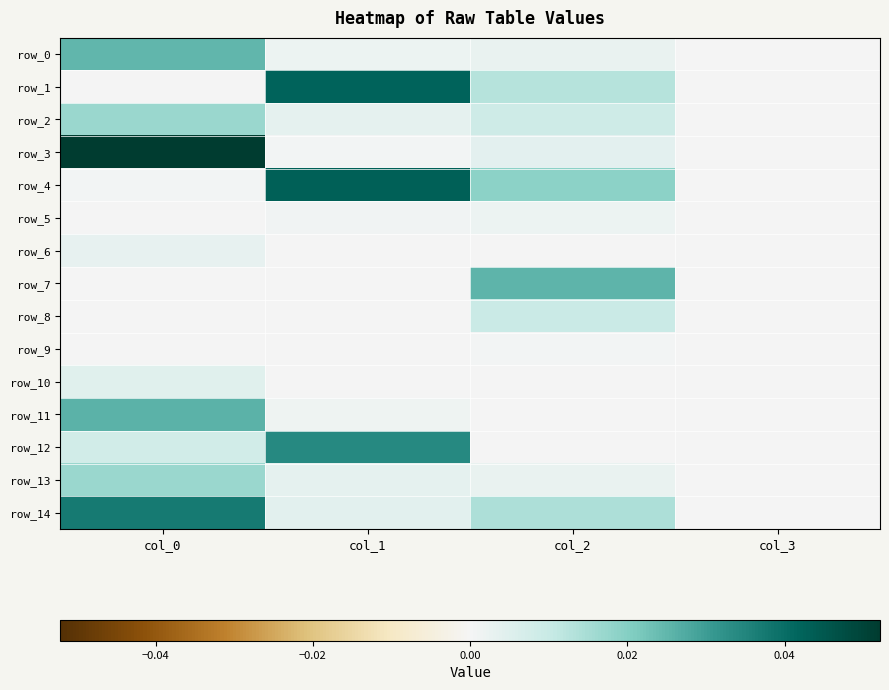

At how many categories does at least one series exceed 0?

3